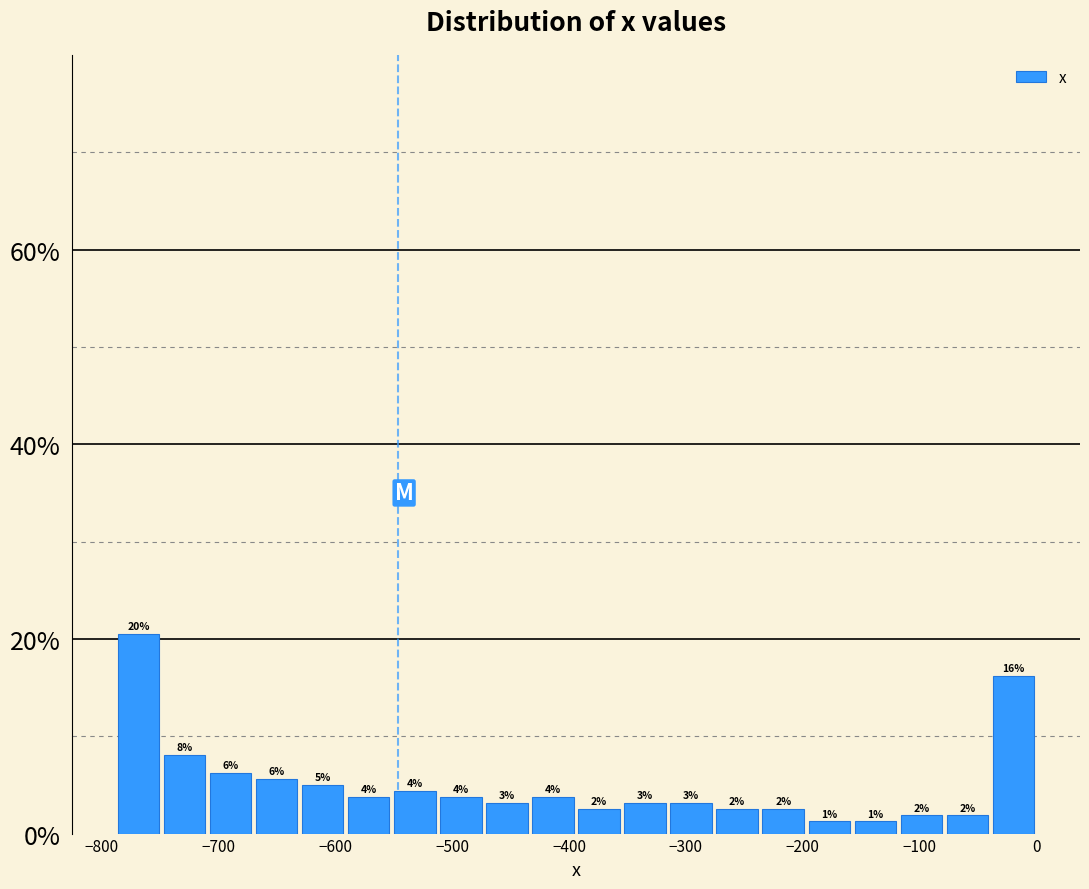

Around what value on the x-axis is the tallest bar? Give the approximate position of its centre, as read against the axis.

-770